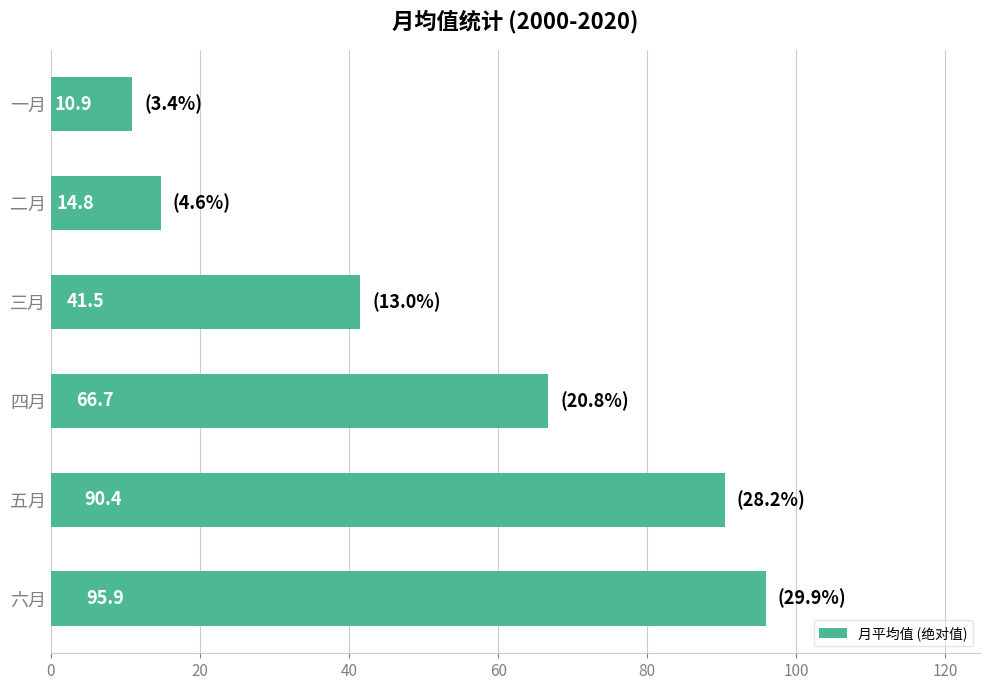

The value at 一月 is 10.9. True or false?

True